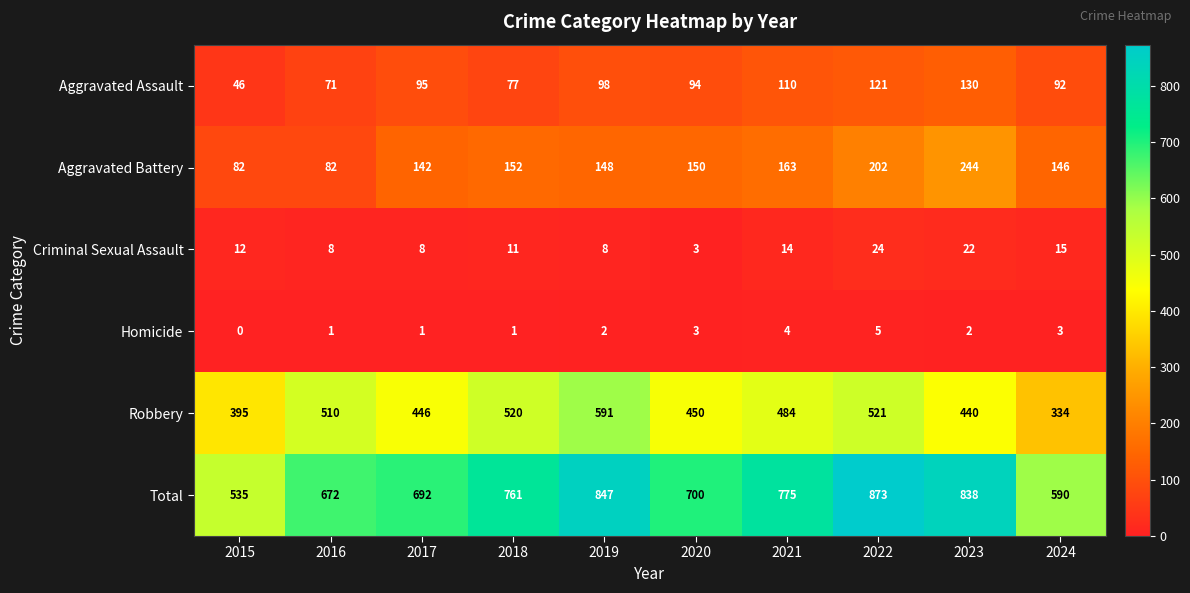

Which category has the highest value in the Criminal Sexual Assault series?

2022